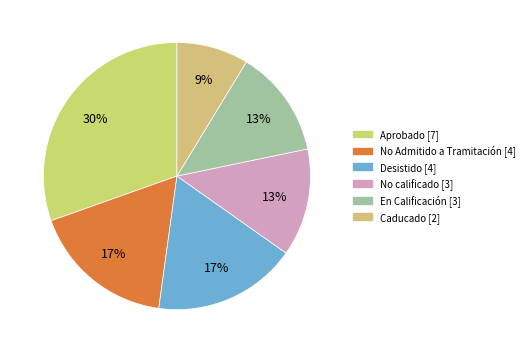

Is it true that No calificado is 13% of the pie?

True